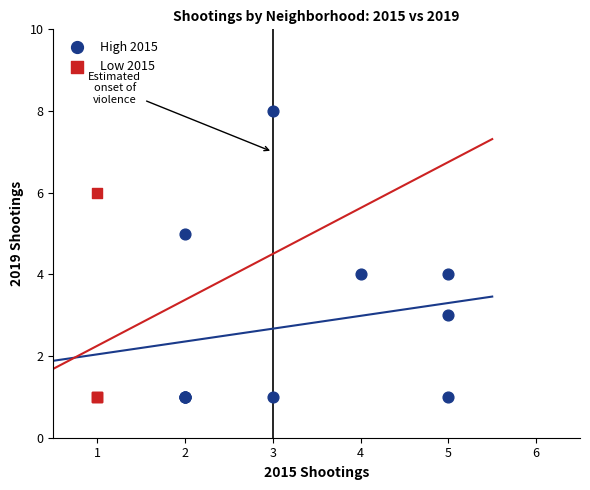

Which series reaches the maximum Y coordinate?

High 2015